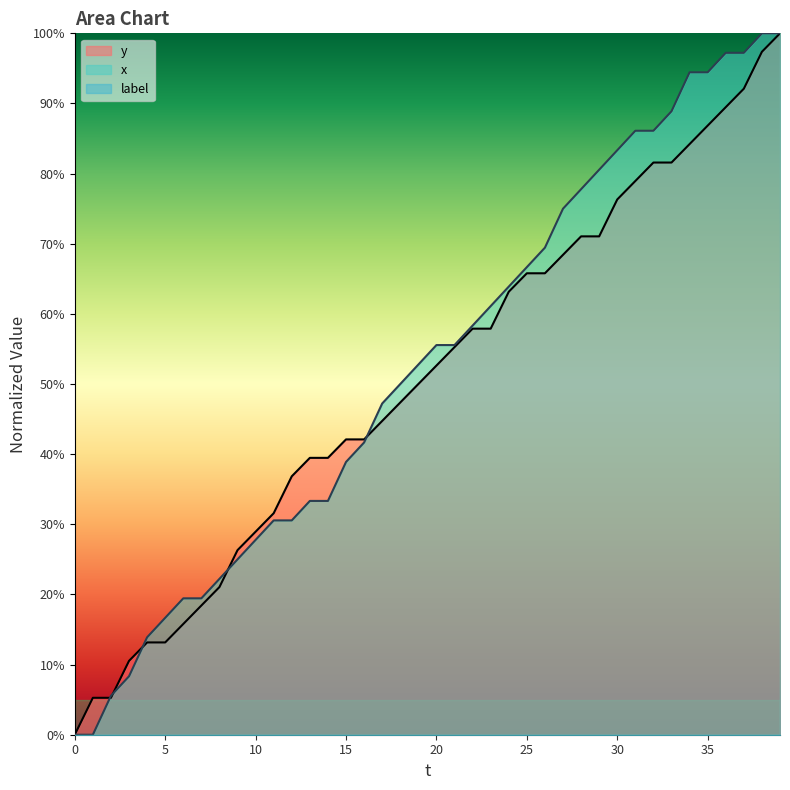

What is the label of the 29th point from the left?

28